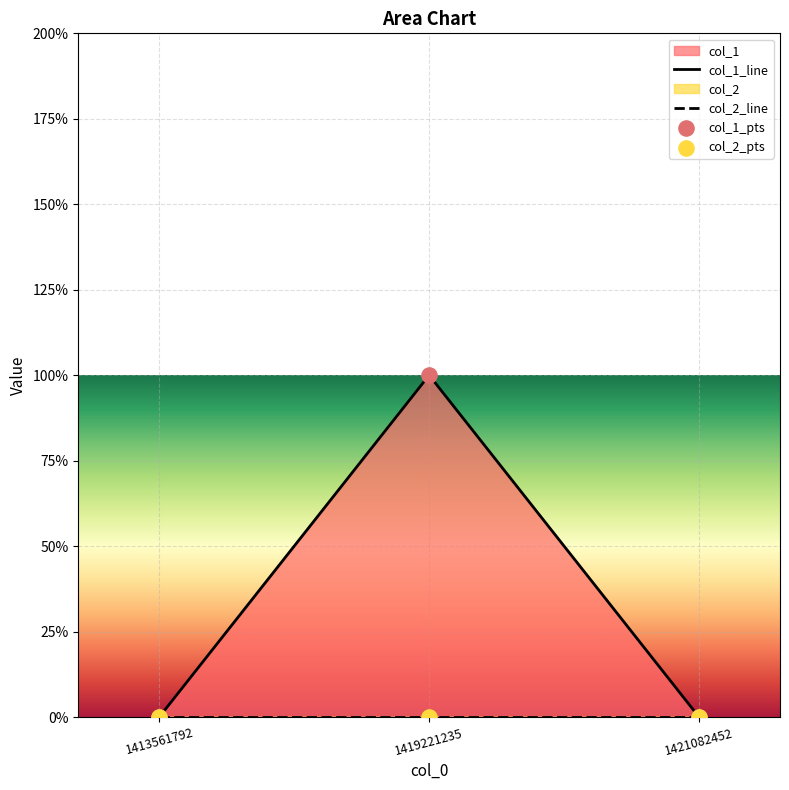

Between 1413561792 and 1419221235, which is larger?

1419221235